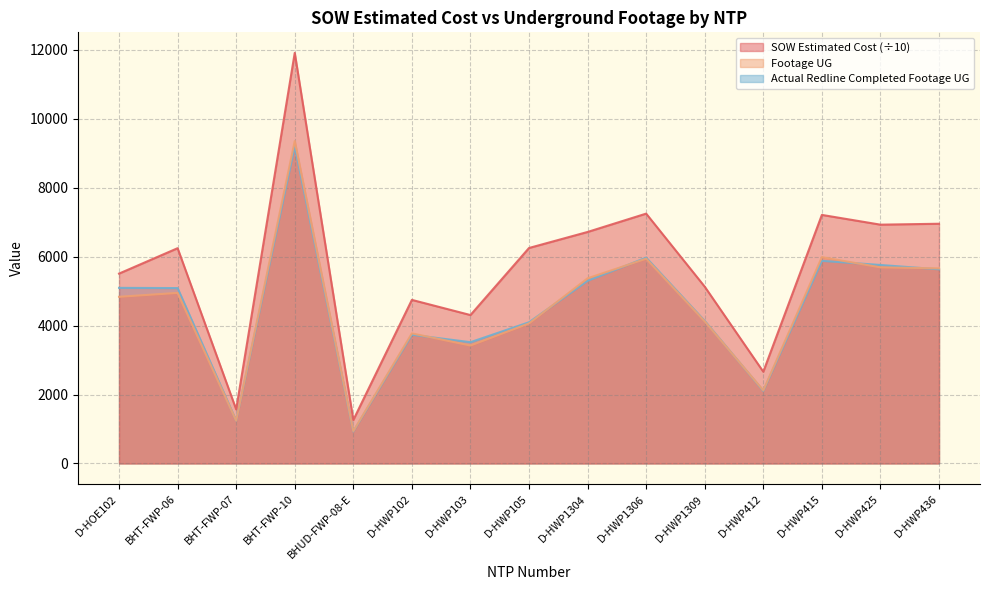

How many lines are shown in the chart?

3